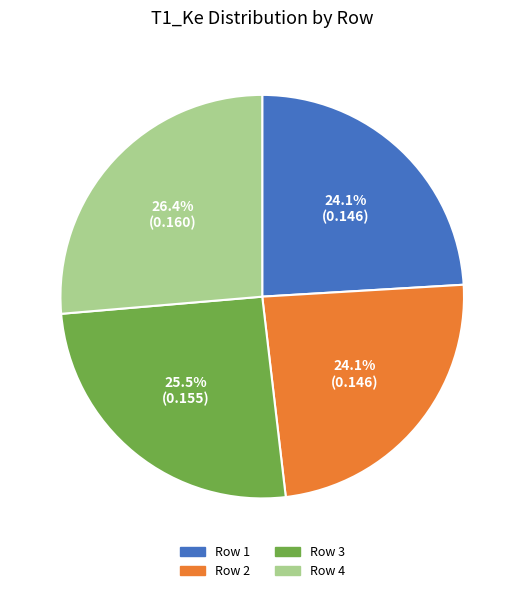

The 3 slice represents 26% of the pie. True or false?

True